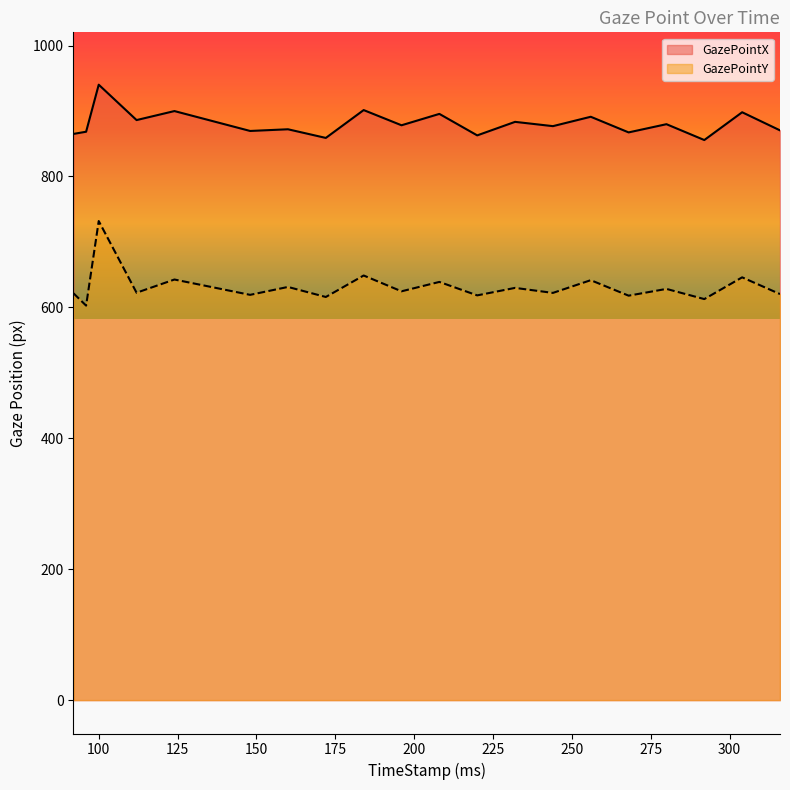

True or false: GazePointY has more than 0 points higher than both neighbors.

True